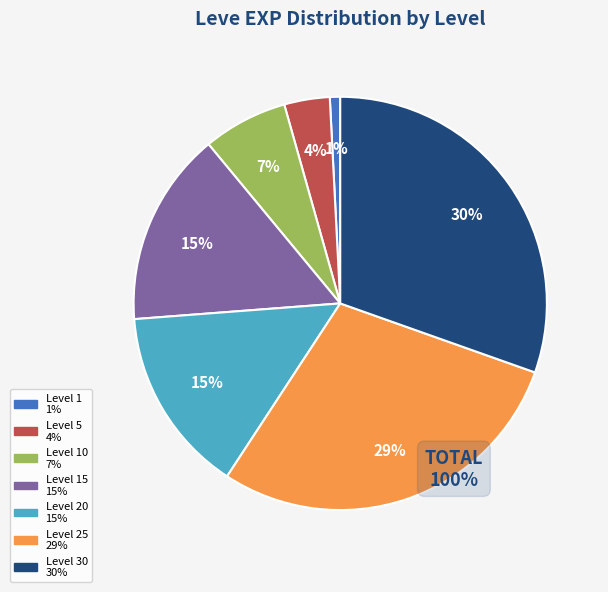

Is there a majority slice in this chart?

No